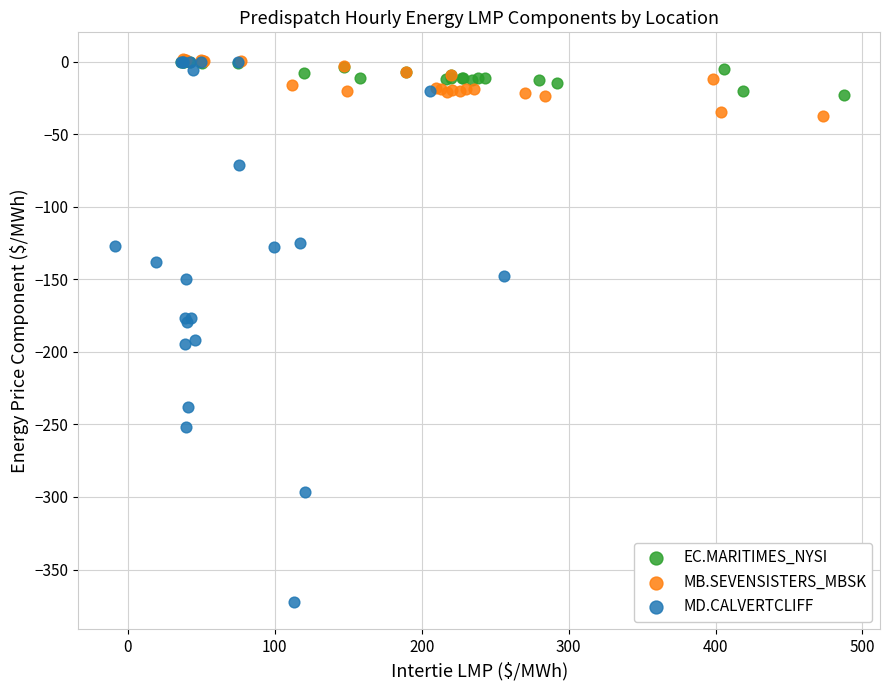

Which series has the widest spread of Y values?

MD.CALVERTCLIFF